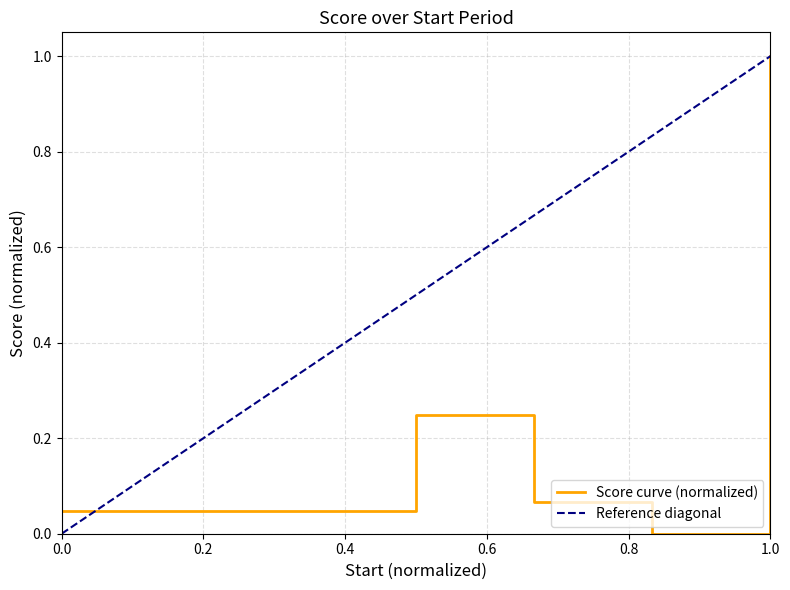

How many data points does each series have?

5